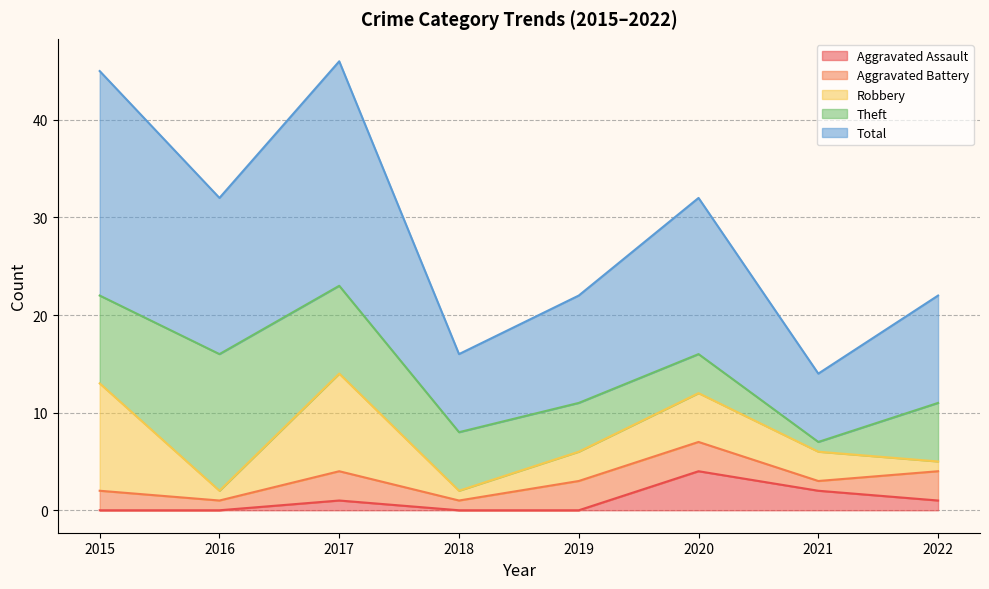

True or false: Aggravated Battery and Robbery intersect in this chart.

True